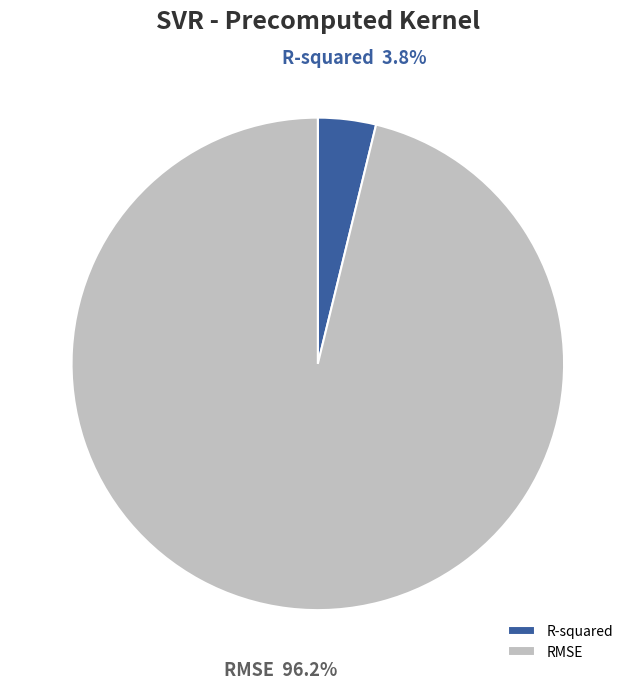

To the nearest percent, what is the difference between the largest and smallest slice percentages?

92%